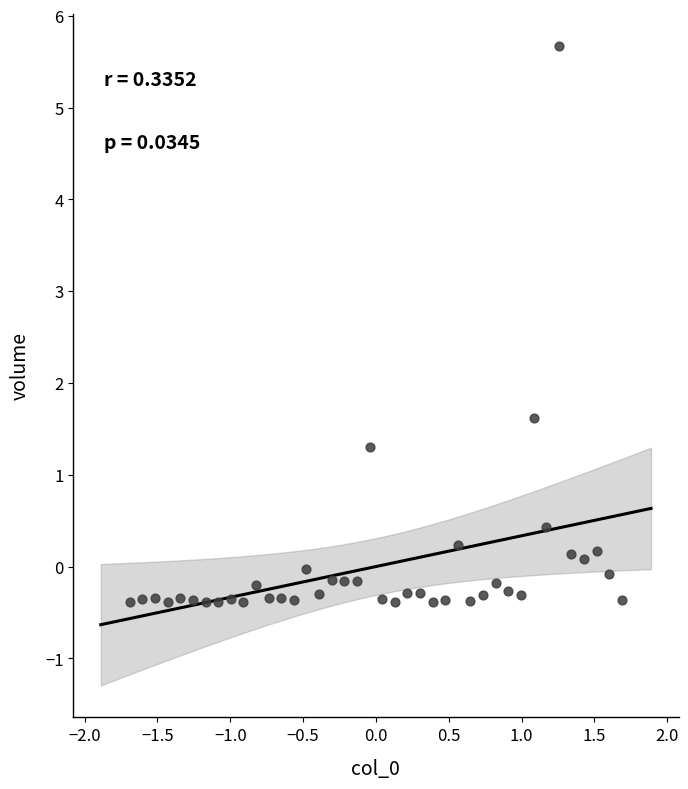

What is the range of Y values (max minus min)?

6.1